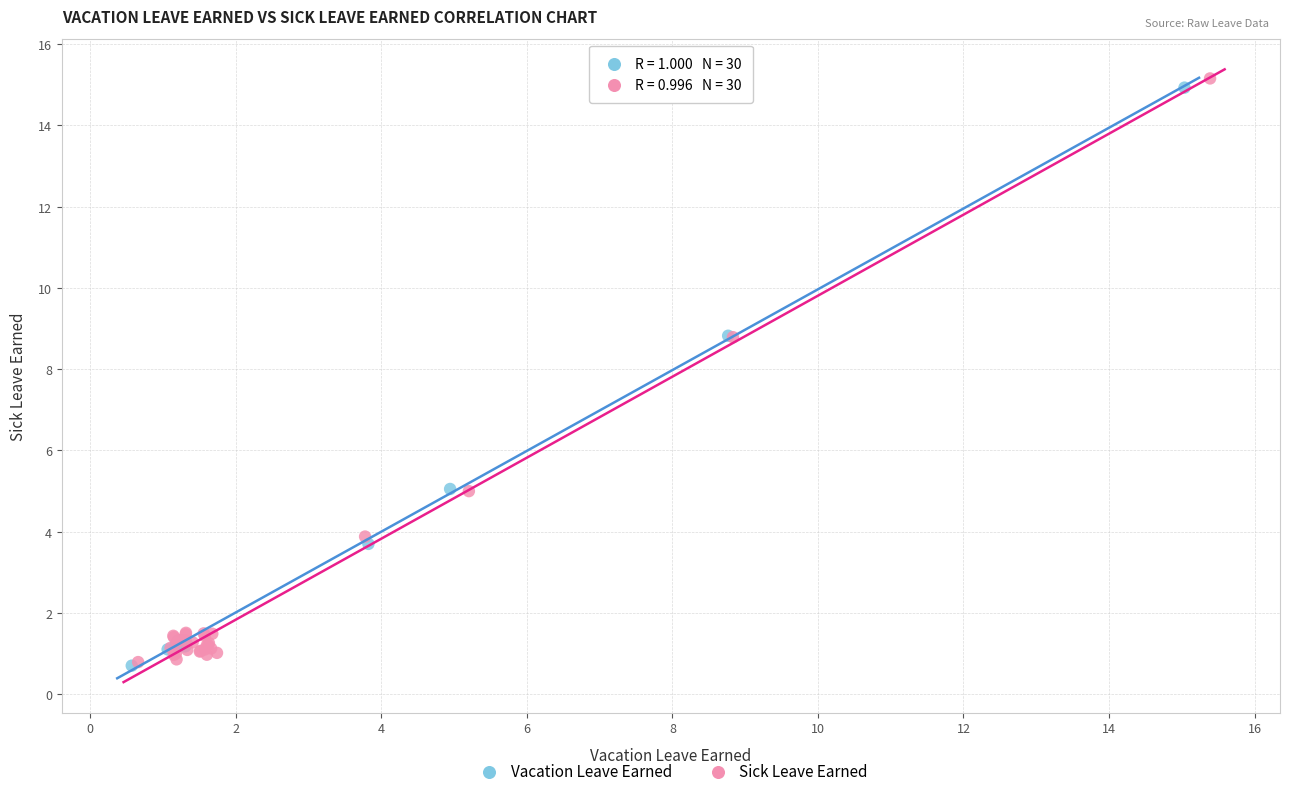

Which series has the largest Y range (max minus min)?

Sick Leave Earned